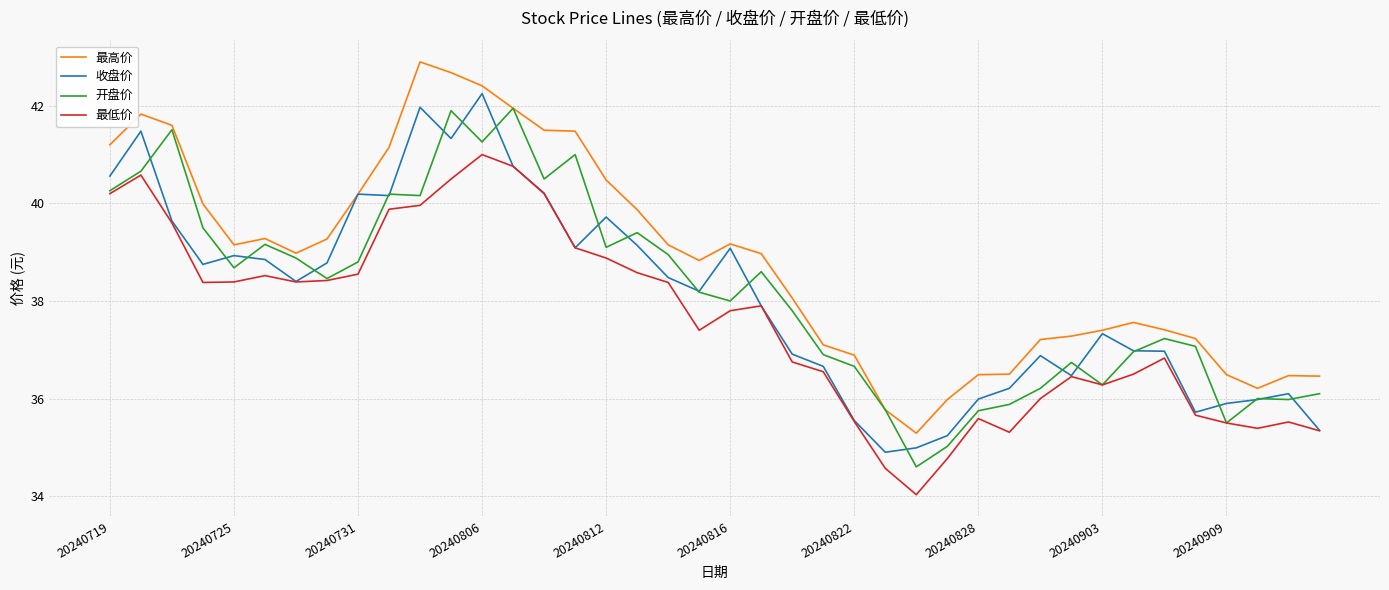

True or false: 收盘价 has more than 2 points higher than both neighbors.

True